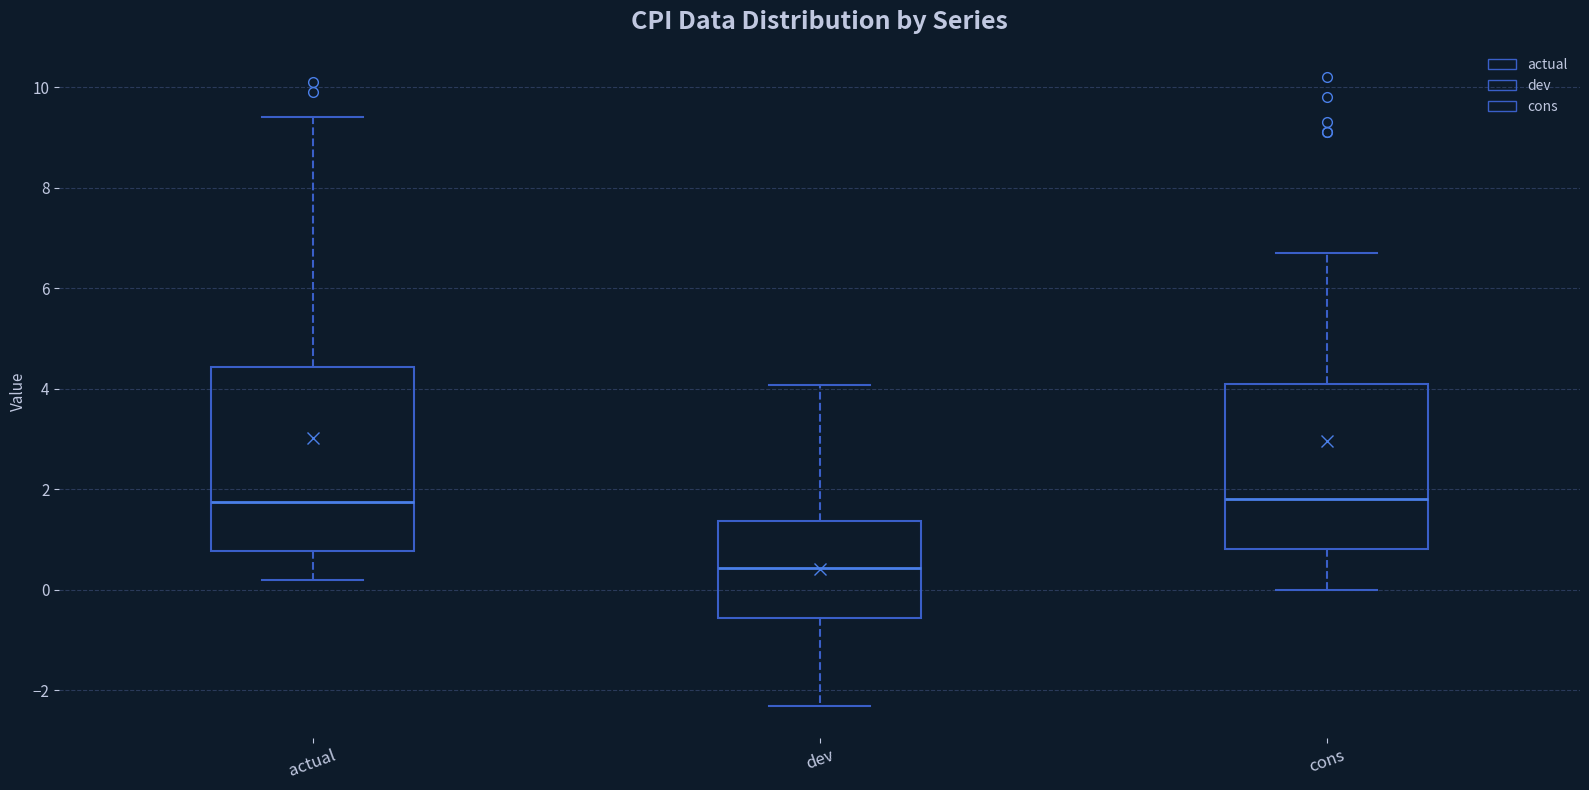

Which box has the lowest median line?

dev